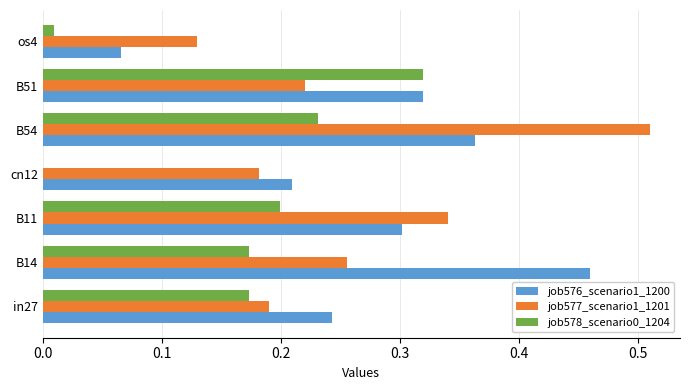

Which series has the largest range (max minus min)?

job576_scenario1_1200